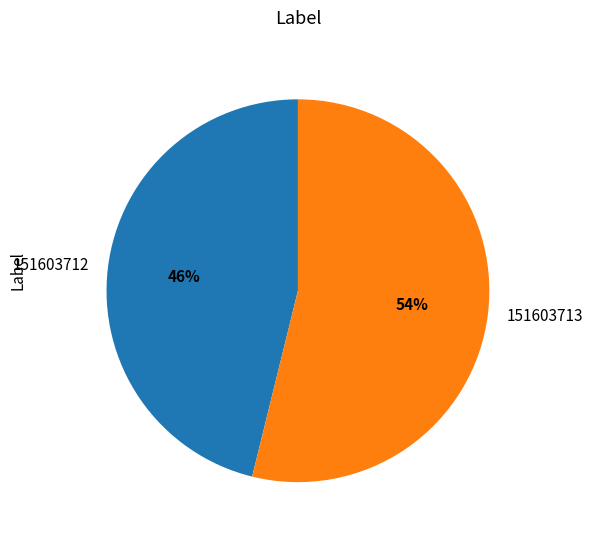

Is there a majority slice in this chart?

Yes